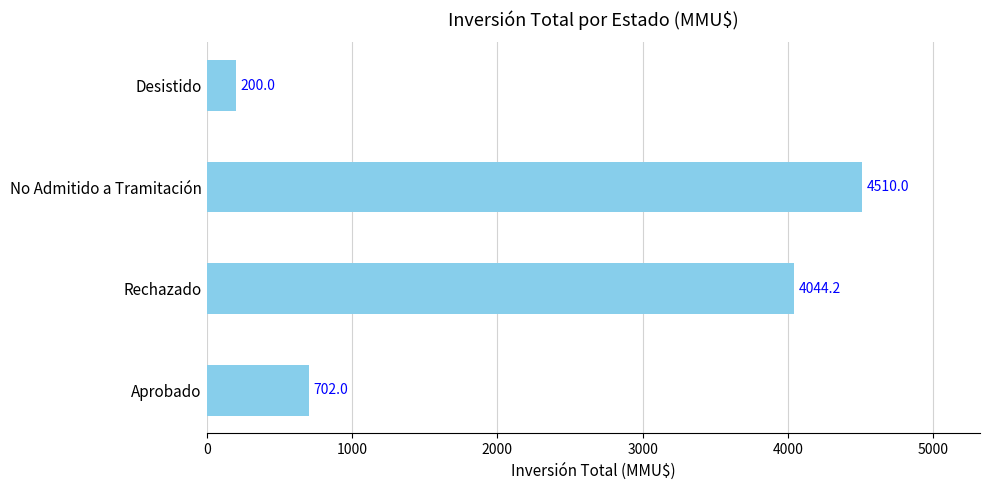

What is the sum of the values at Aprobado and No Admitido a Tramitación?

5212.0